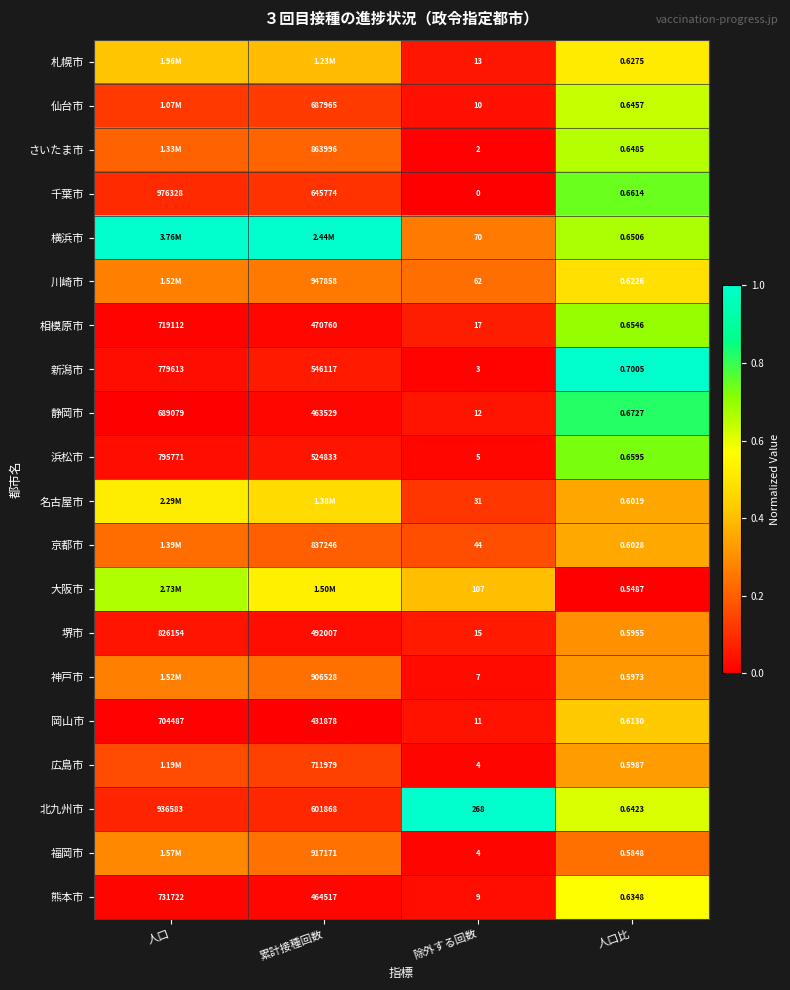

What is the total value across all series at 人口比?

12.6